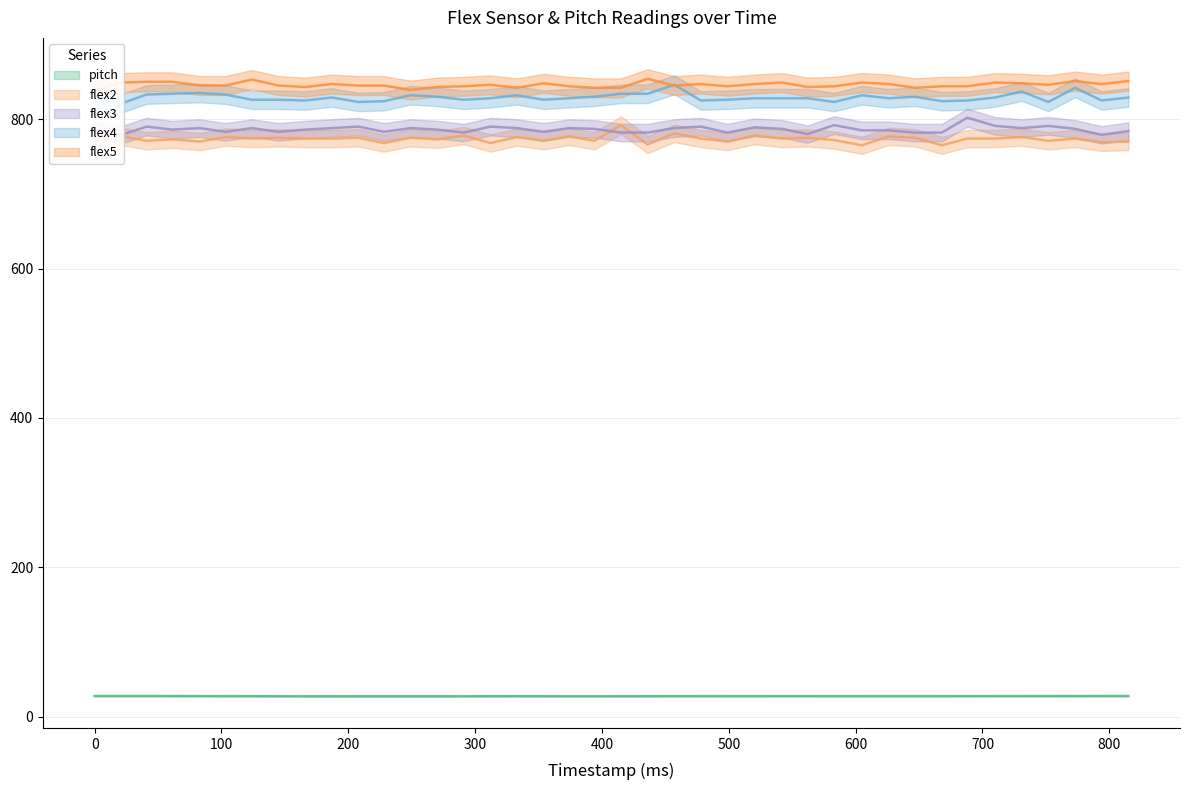

What is the difference between the highest and lowest values at 752?

818.4